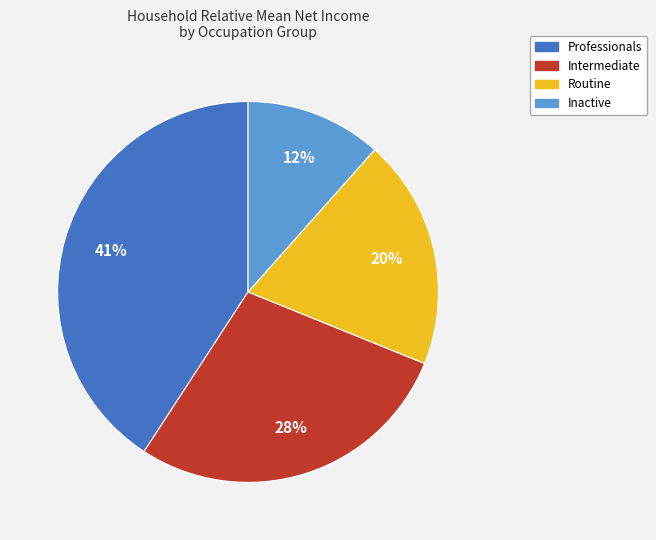

Which category has the smallest portion of the pie?

Inactive